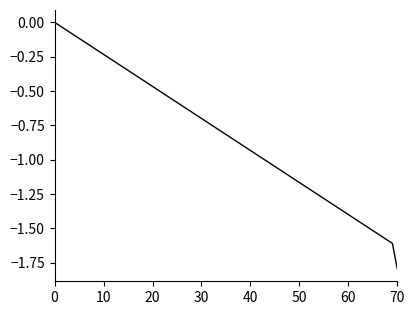

What is the difference between the maximum and minimum values?

1.8